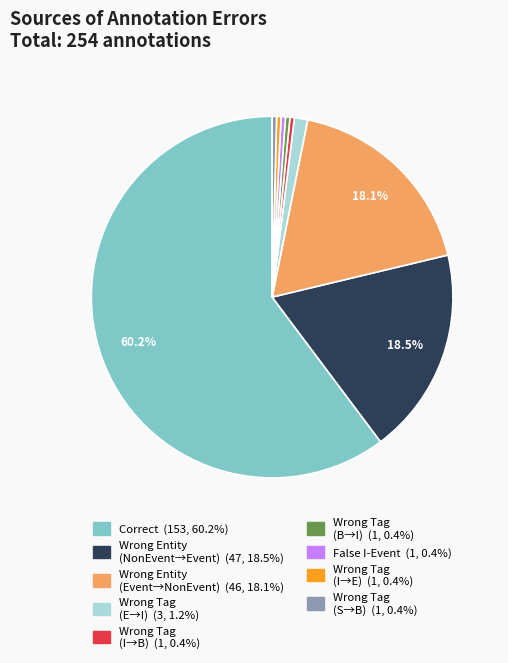

Is there a majority slice in this chart?

Yes